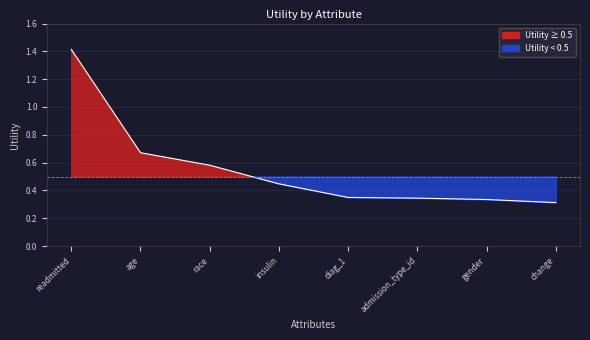

Is it true that the value at gender is 0.3?

True